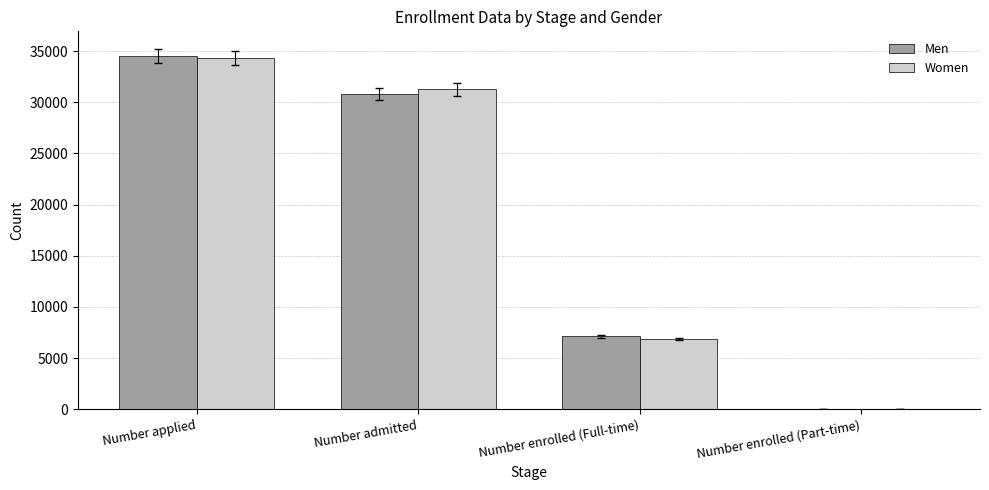

Which label corresponds to the largest value in the chart?

Number applied